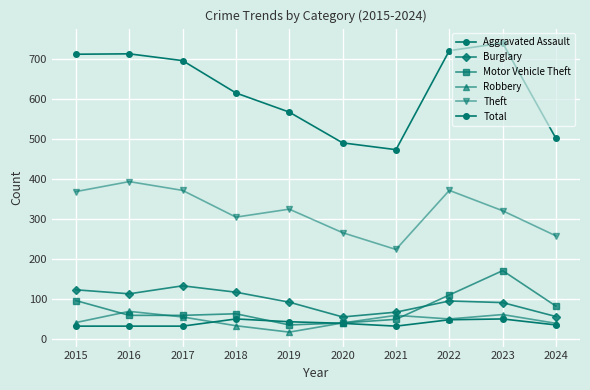

Between 2015 and 2024, which is larger?

2024